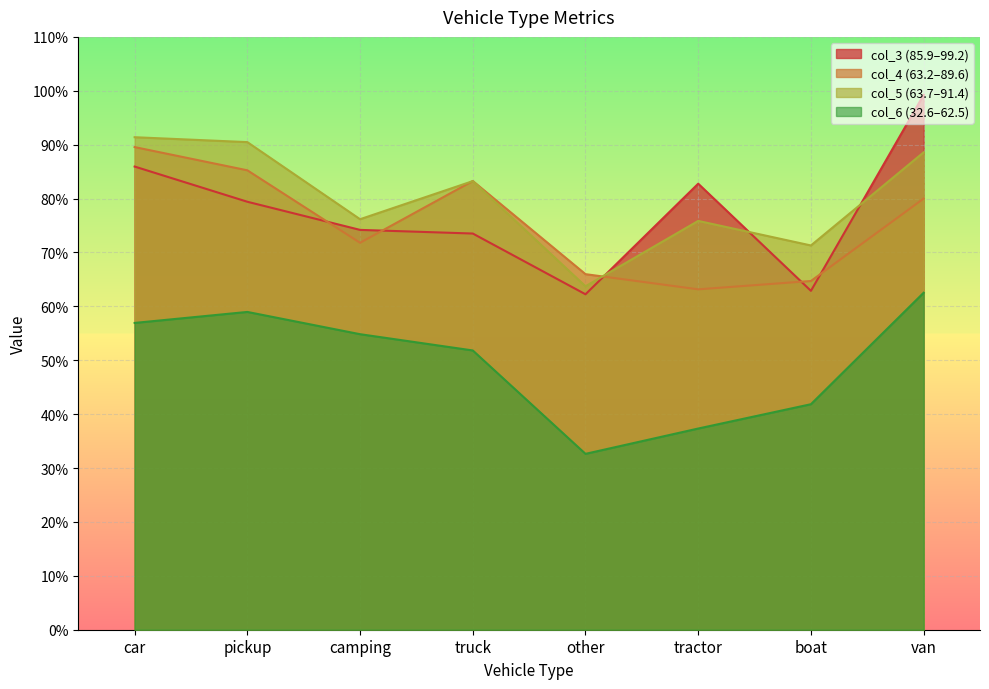

What are all the series names shown in the legend?

col_3 (85.9–99.2), col_4 (63.2–89.6), col_5 (63.7–91.4), col_6 (32.6–62.5)